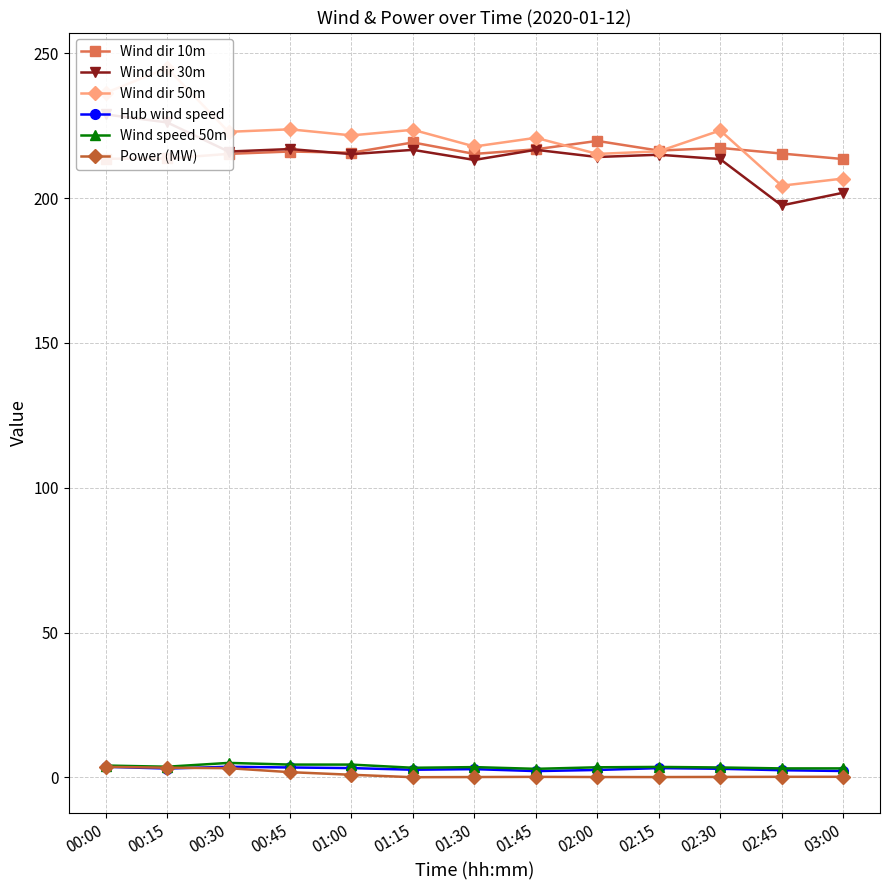

Count the number of data series in this chart.

6